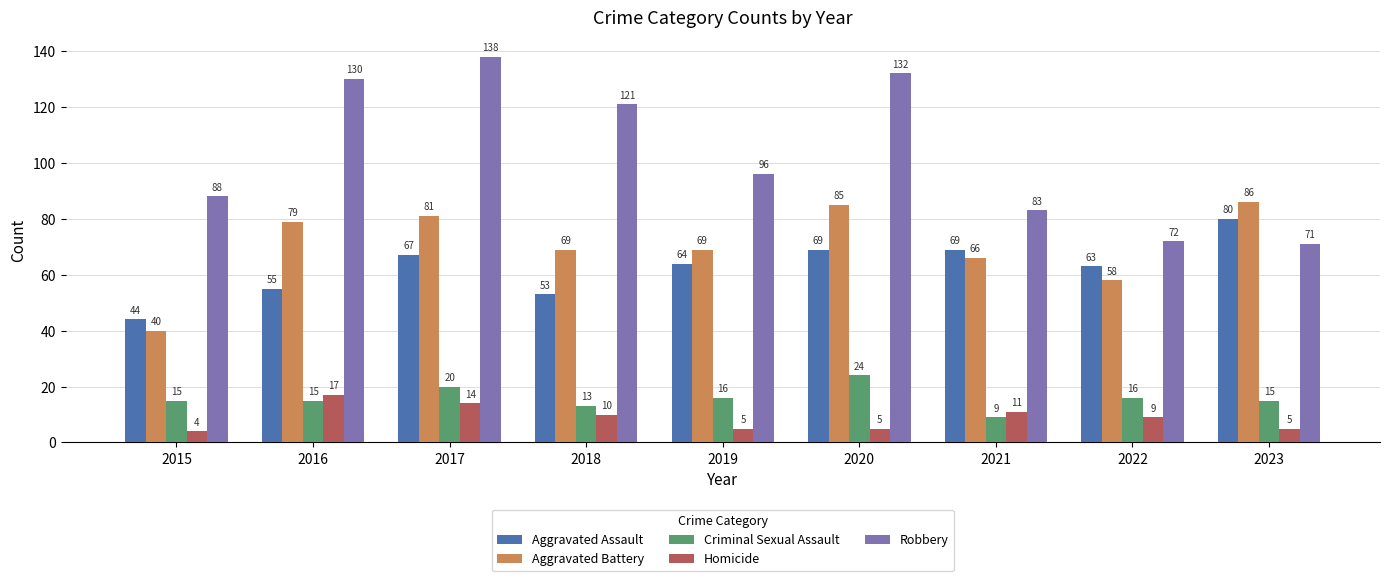

Read the Homicide value at 2022.

9